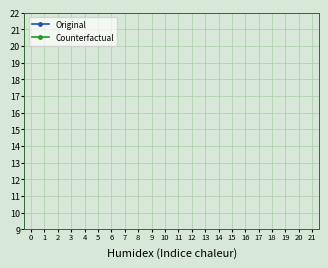

What are all the series names shown in the legend?

Original, Counterfactual